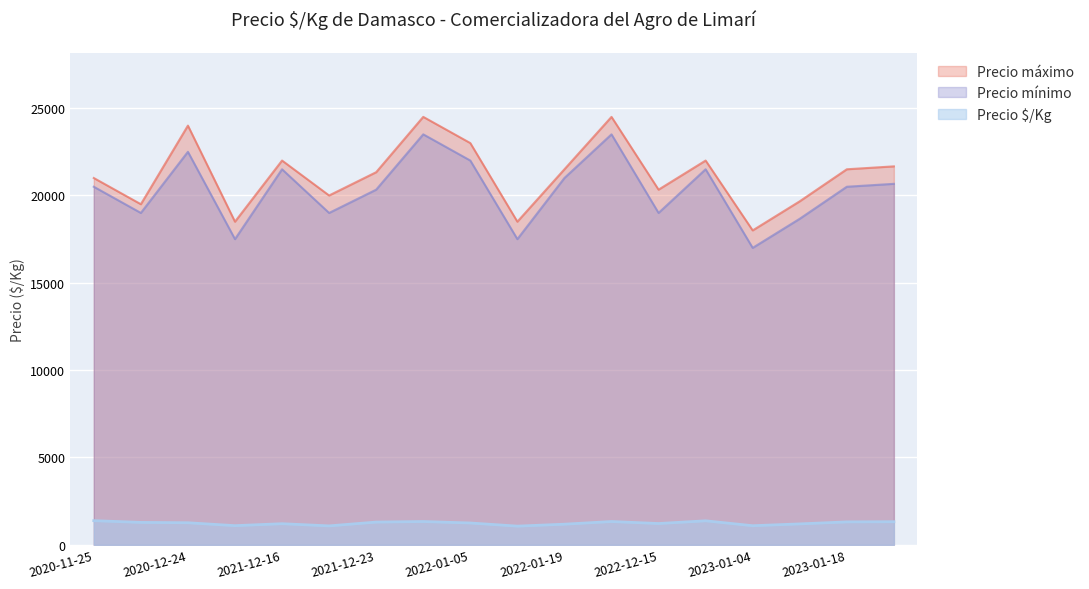

What is the label of the 16th point from the left?

2023-01-05